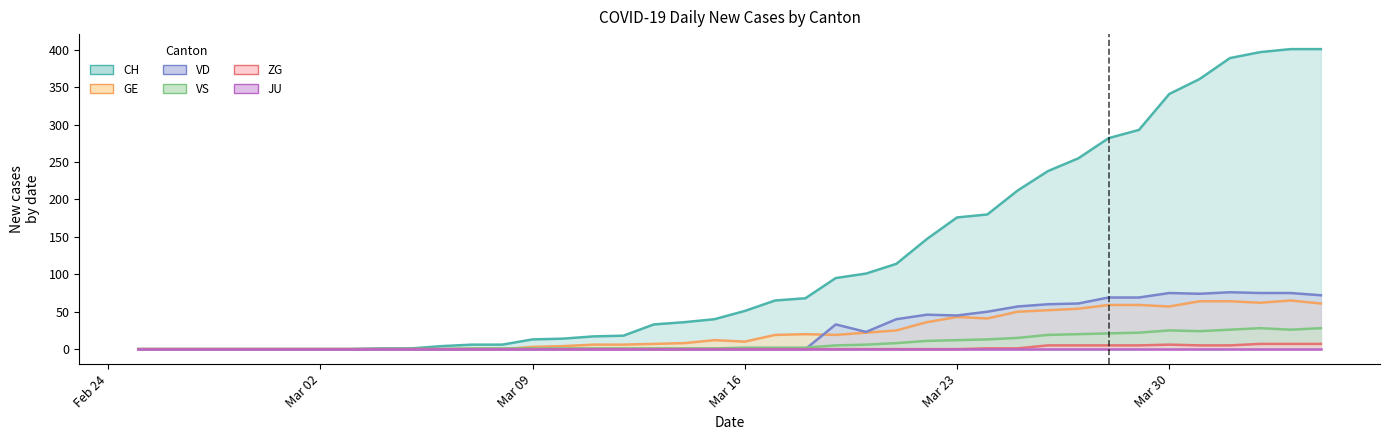

True or false: CH and GE cross at least once.

False